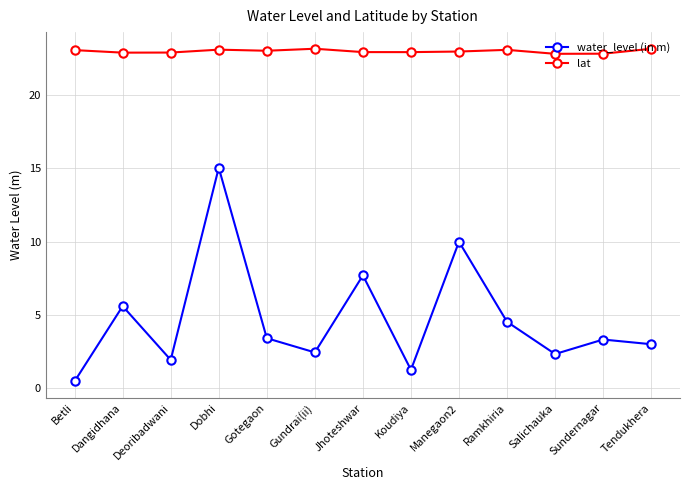

Rank the series by their maximum value, from highest to lowest.

lat, water_level (in m)